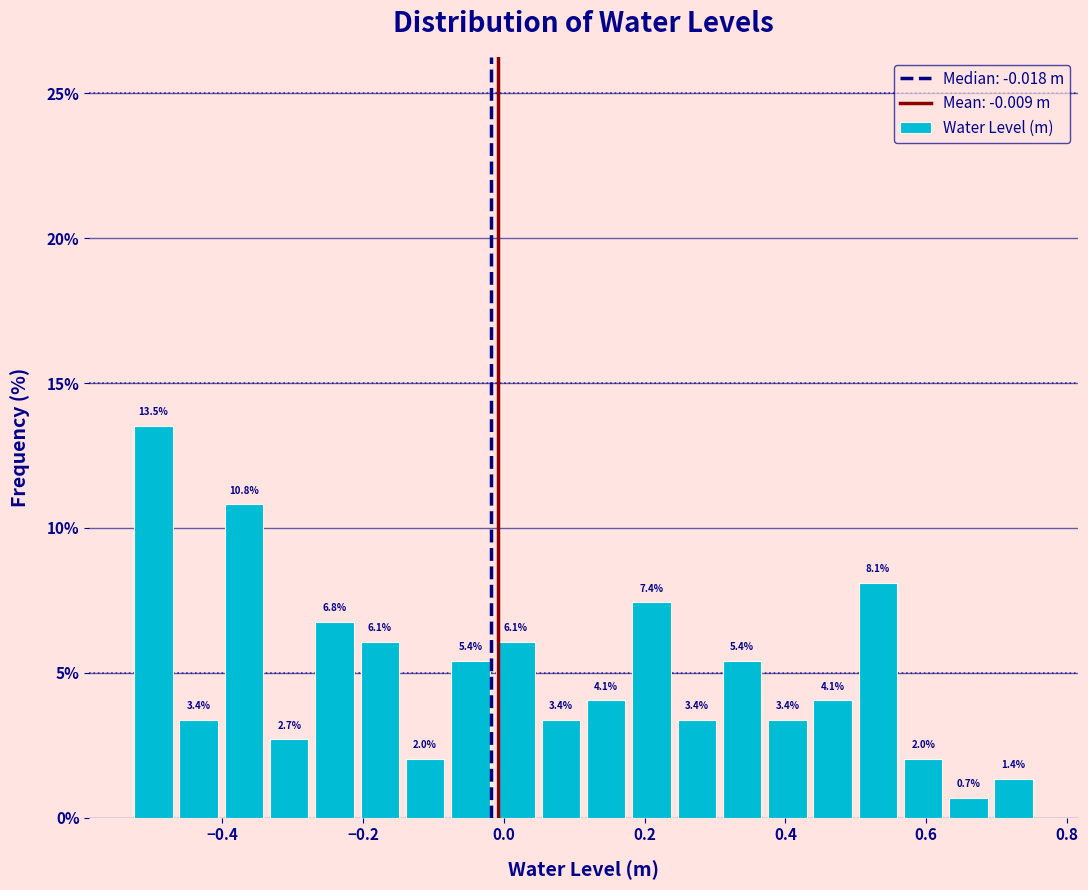

Read against the x-axis, roughly where is the centre of the tallest bar?

-0.50